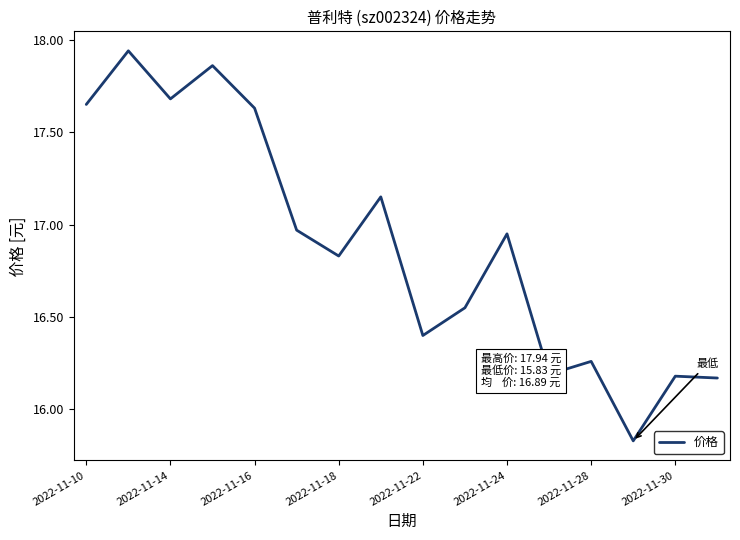

What is the difference between the maximum and minimum values?

2.1